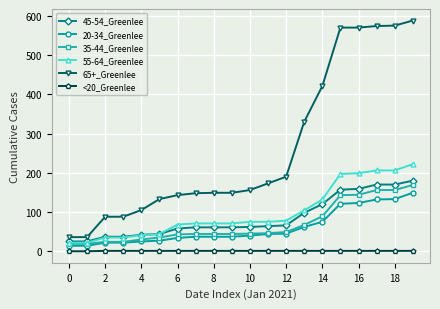

Which series has the largest total across all categories?

65+_Greenlee